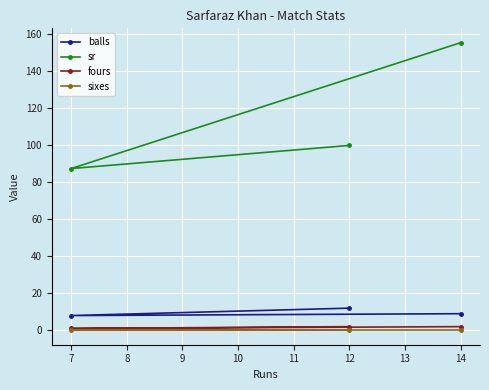

What is the difference between the maximum and minimum values in the sr series?

68.1